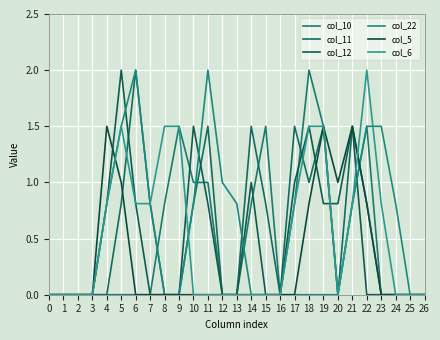

Which series ends up on top after the final intersection of col_12 and col_11?

col_12